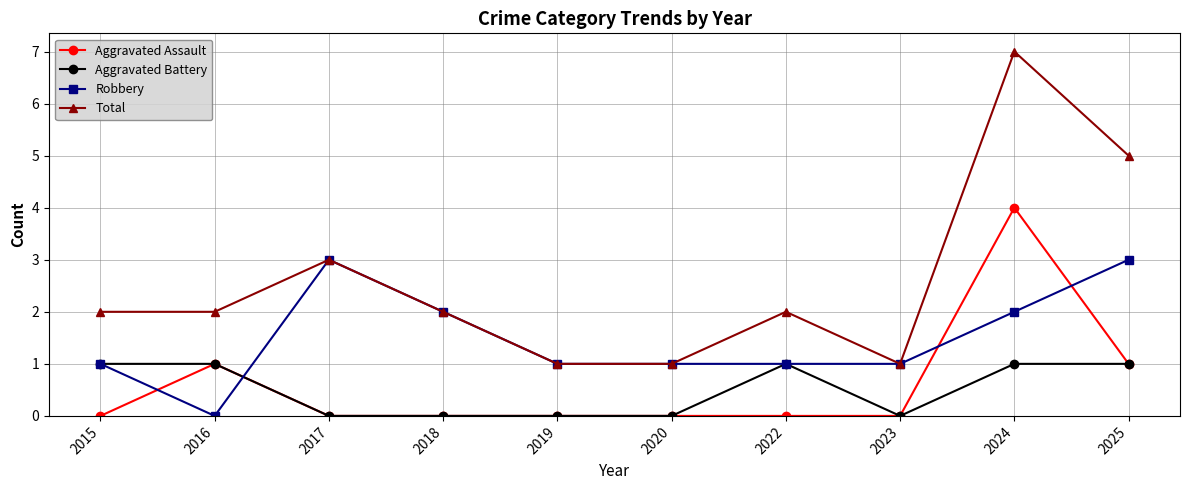

Reading left to right, extract all data points from this chart.

Aggravated Assault: 2015=0	2016=1	2017=0	2018=0	2019=0	2020=0	2022=0	2023=0	2024=4	2025=1
Aggravated Battery: 2015=1	2016=1	2017=0	2018=0	2019=0	2020=0	2022=1	2023=0	2024=1	2025=1
Robbery: 2015=1	2016=0	2017=3	2018=2	2019=1	2020=1	2022=1	2023=1	2024=2	2025=3
Total: 2015=2	2016=2	2017=3	2018=2	2019=1	2020=1	2022=2	2023=1	2024=7	2025=5